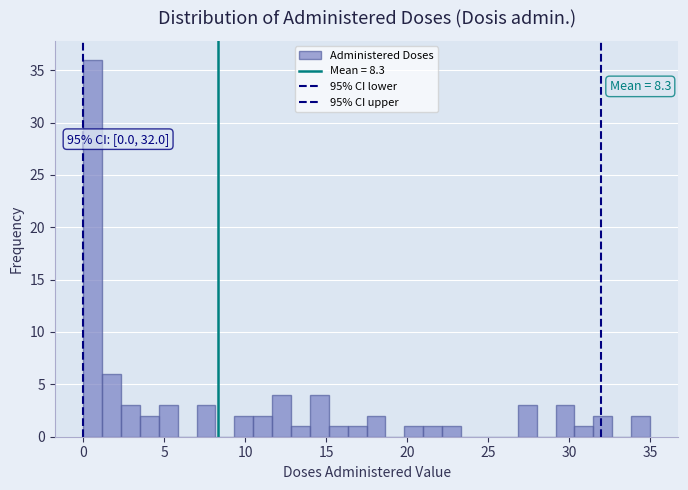

Around what value on the x-axis is the tallest bar? Give the approximate position of its centre, as read against the axis.

0.5